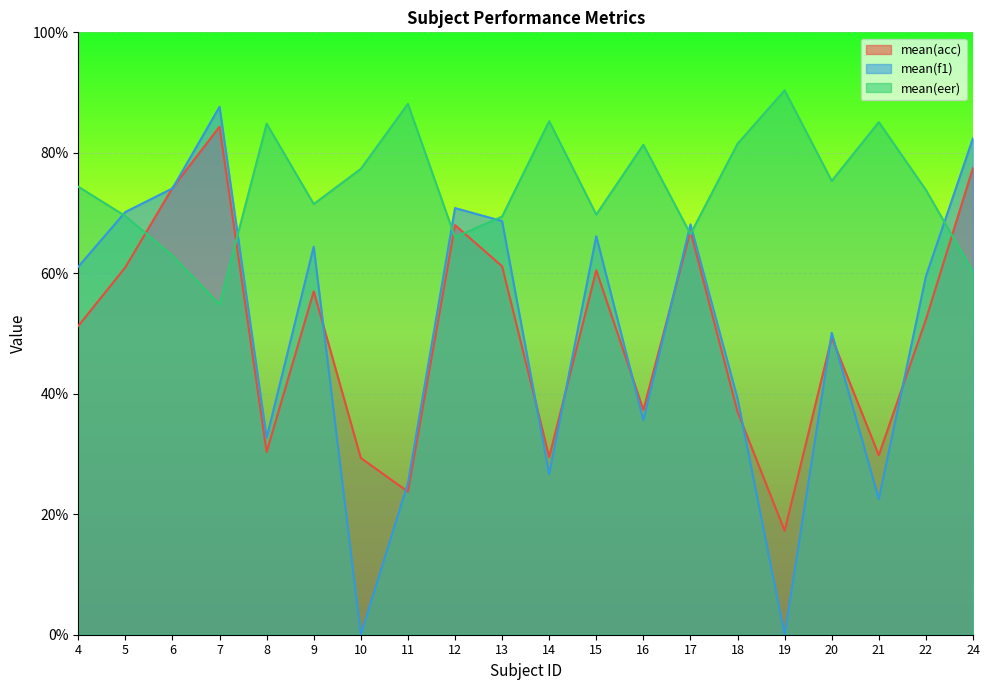

At how many categories does at least one series exceed 53?

20